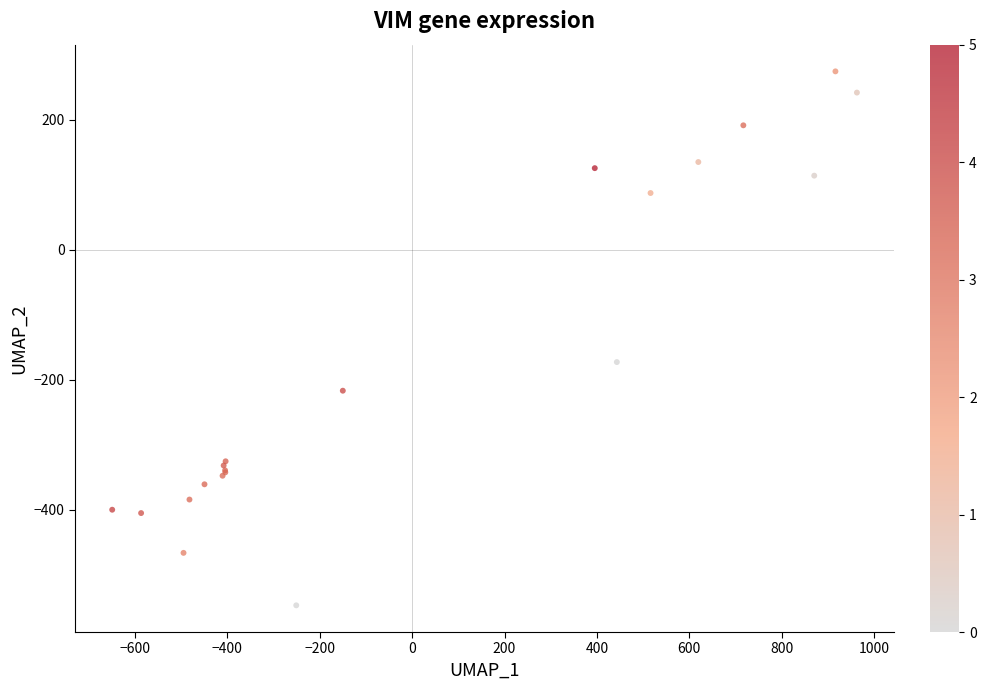

What Y value in the scatter plot is closest to -136?

-173.1